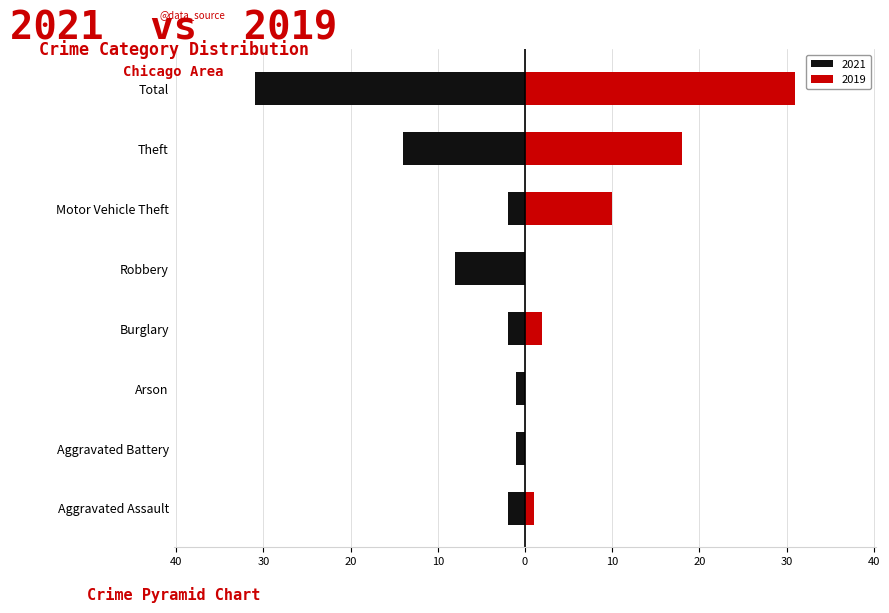

Reading right to left, list all the values displayed in this chart.

2021: Total=-31	Theft=-14	Motor Vehicle Theft=-2	Robbery=-8	Burglary=-2	Arson=-1	Aggravated Battery=-1	Aggravated Assault=-2
2019: Total=31	Theft=18	Motor Vehicle Theft=10	Robbery=0	Burglary=2	Arson=0	Aggravated Battery=0	Aggravated Assault=1